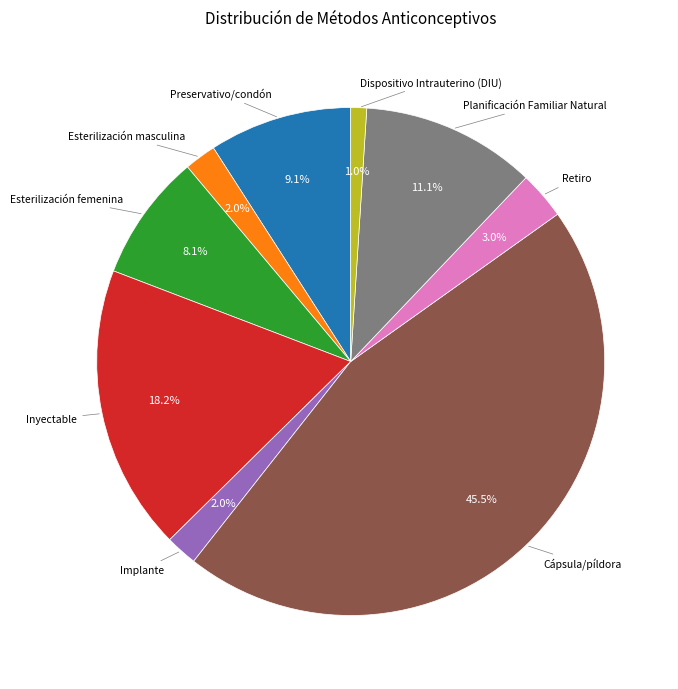

Does any single category account for the majority?

No